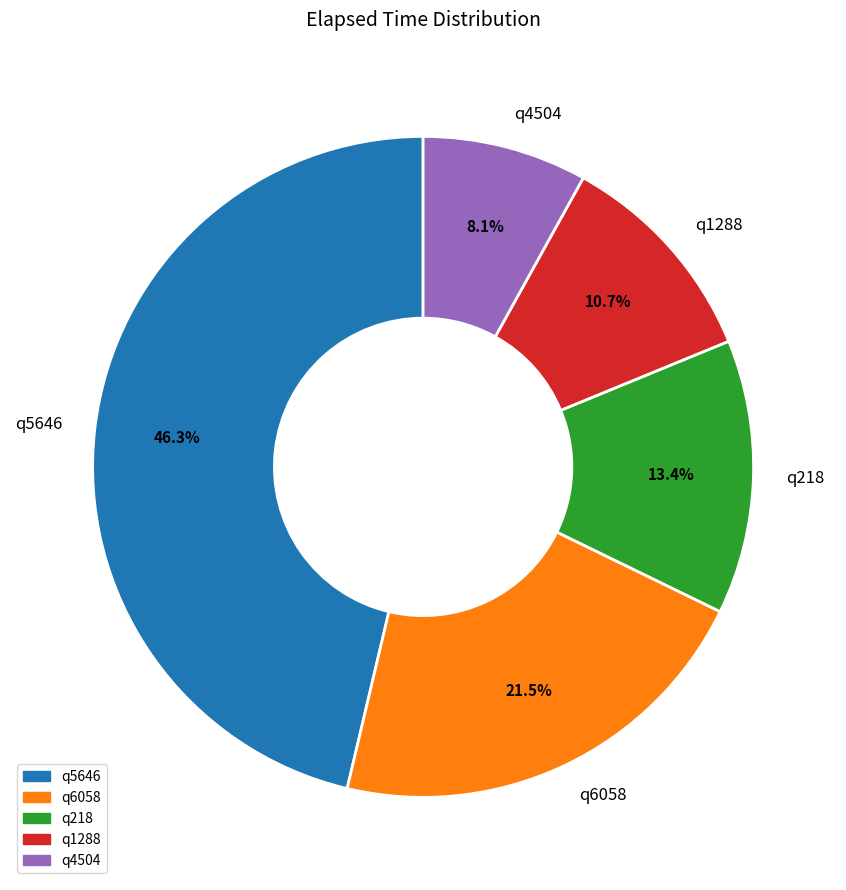

To the nearest percent, what portion does q4504 represent?

8%